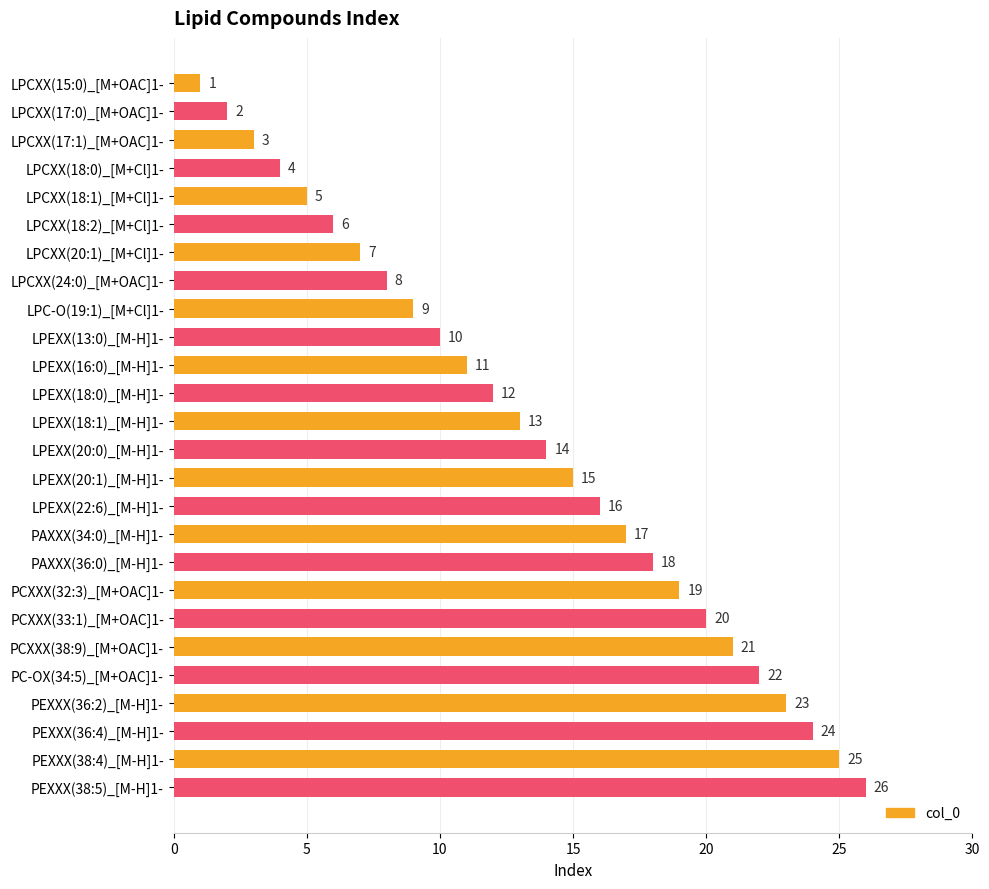

List the labels in order of value, largest first.

PEXXX(38:5)_[M-H]1-, PEXXX(38:4)_[M-H]1-, PEXXX(36:4)_[M-H]1-, PEXXX(36:2)_[M-H]1-, PC-OX(34:5)_[M+OAC]1-, PCXXX(38:9)_[M+OAC]1-, PCXXX(33:1)_[M+OAC]1-, PCXXX(32:3)_[M+OAC]1-, PAXXX(36:0)_[M-H]1-, PAXXX(34:0)_[M-H]1-, LPEXX(22:6)_[M-H]1-, LPEXX(20:1)_[M-H]1-, LPEXX(20:0)_[M-H]1-, LPEXX(18:1)_[M-H]1-, LPEXX(18:0)_[M-H]1-, LPEXX(16:0)_[M-H]1-, LPEXX(13:0)_[M-H]1-, LPC-O(19:1)_[M+Cl]1-, LPCXX(24:0)_[M+OAC]1-, LPCXX(20:1)_[M+Cl]1-, LPCXX(18:2)_[M+Cl]1-, LPCXX(18:1)_[M+Cl]1-, LPCXX(18:0)_[M+Cl]1-, LPCXX(17:1)_[M+OAC]1-, LPCXX(17:0)_[M+OAC]1-, LPCXX(15:0)_[M+OAC]1-